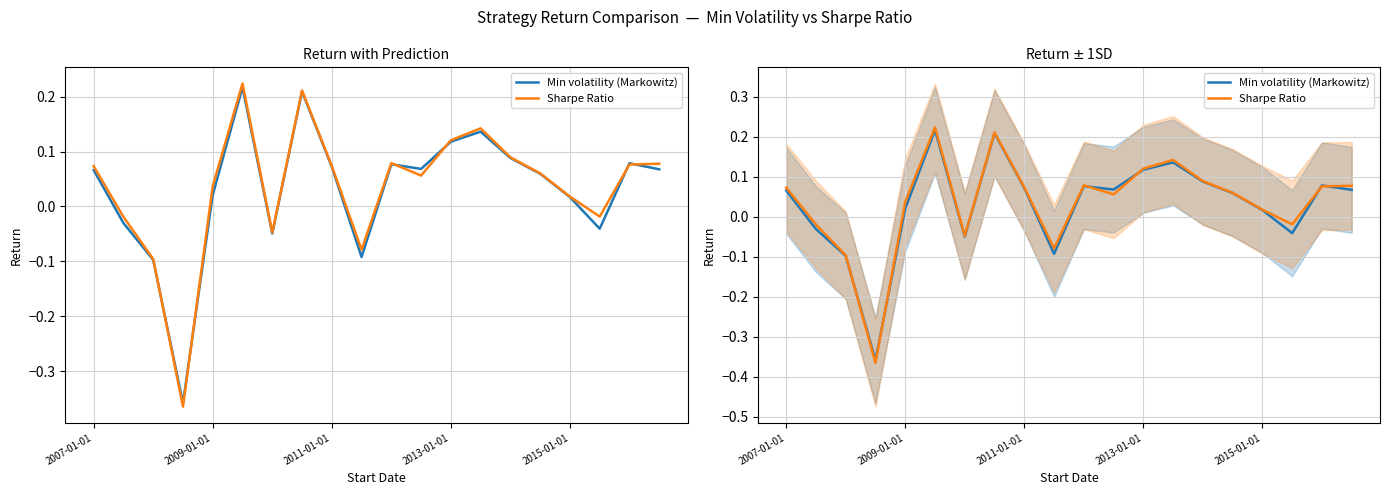

Is this an area chart (filled region under the line)?

No